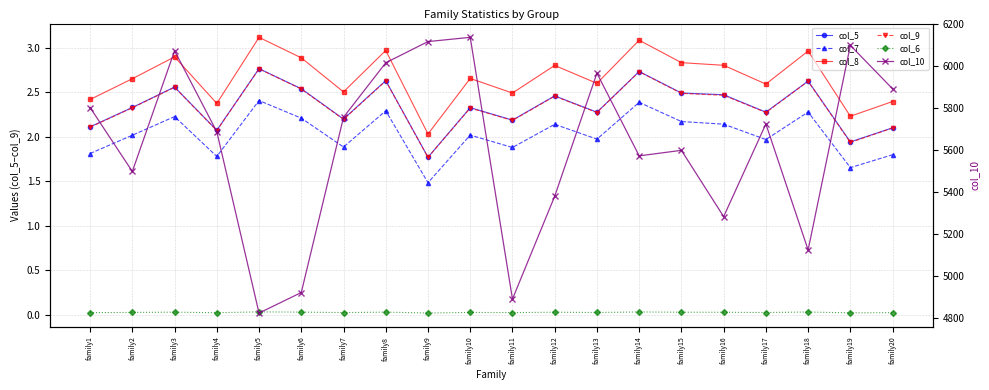

The col_5 series shows 2.1 at family20. True or false?

True